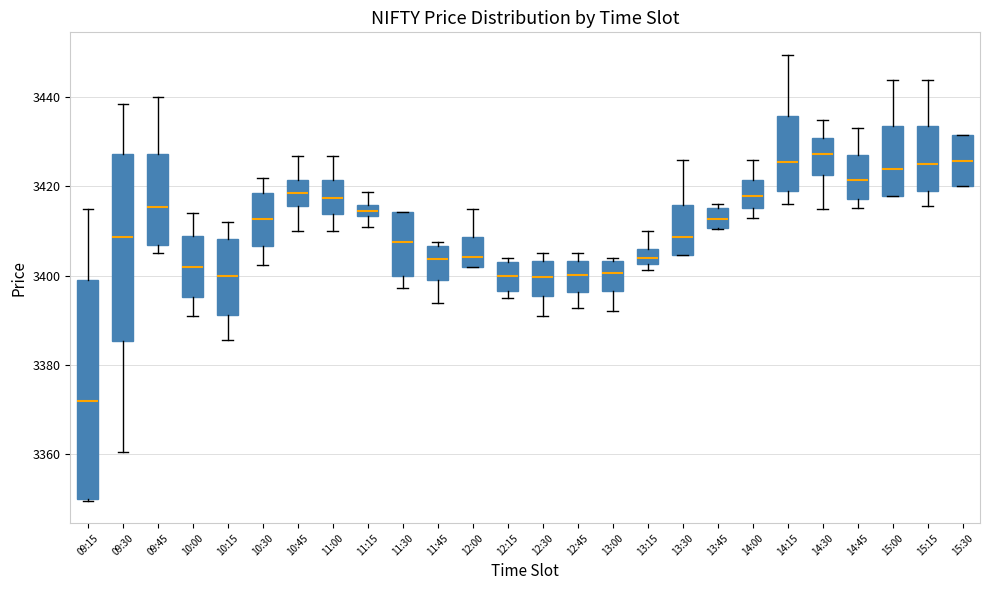

Which box is the tallest, from its lower edge to its upper edge?

09:15